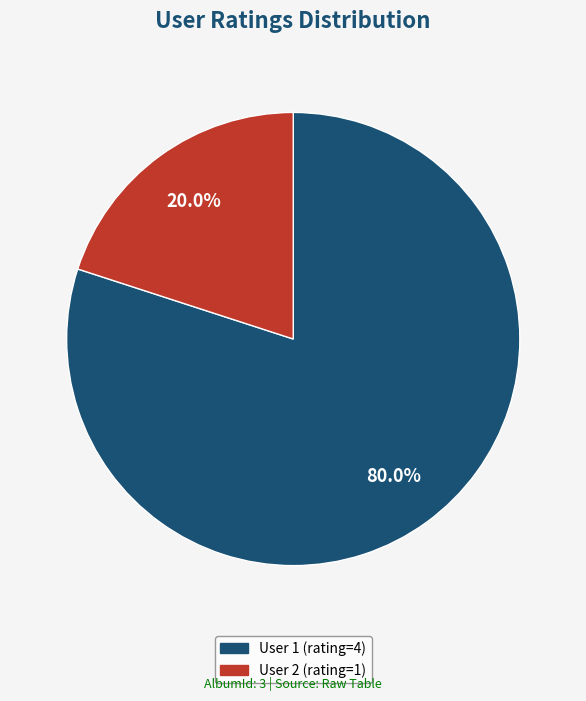

What is the ratio of the value at User 1 (rating=4) to the value at User 2 (rating=1)?

4.0